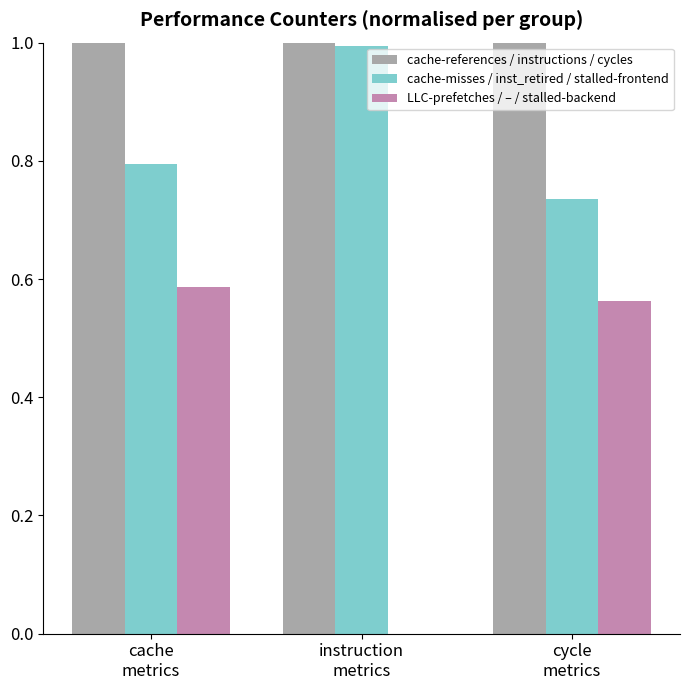

Are the bars grouped side by side (vs. stacked)?

Yes